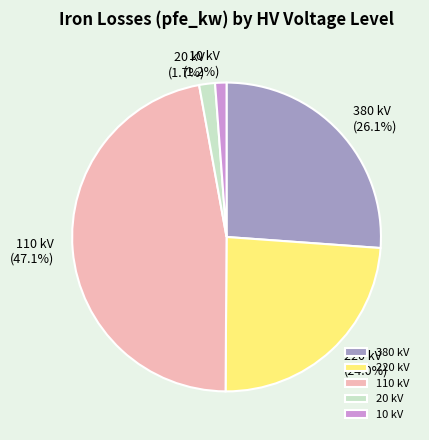

Is there any slice that represents more than half of the pie?

No